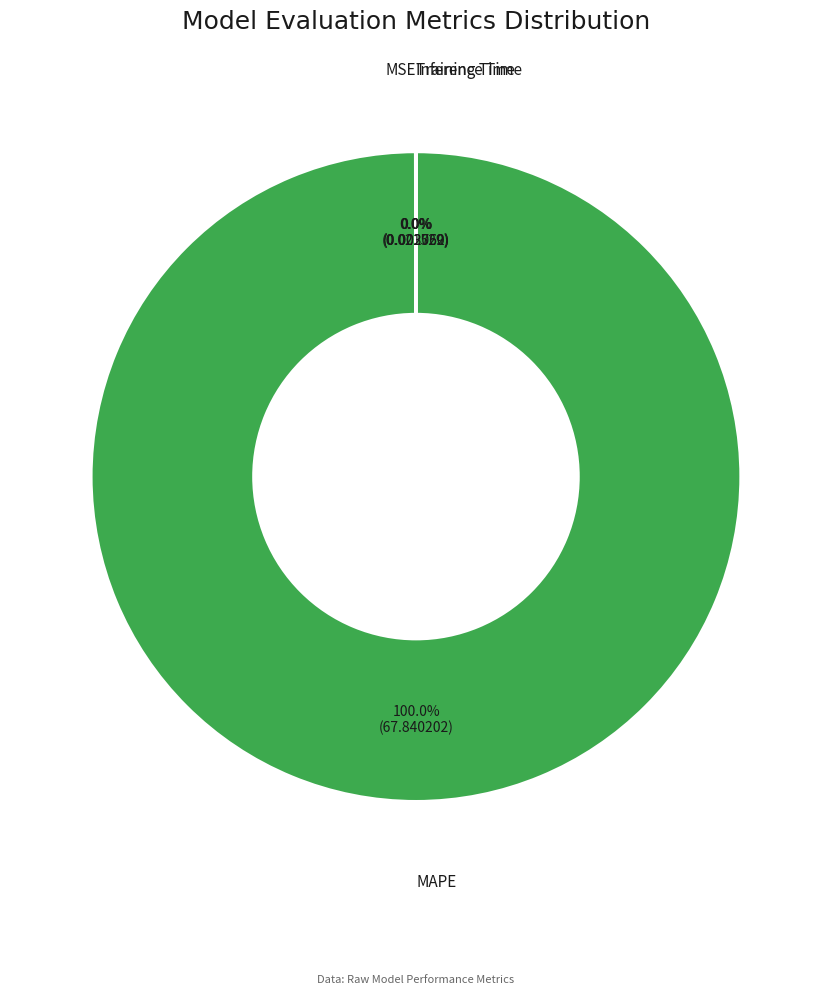

Does any single category account for the majority?

Yes